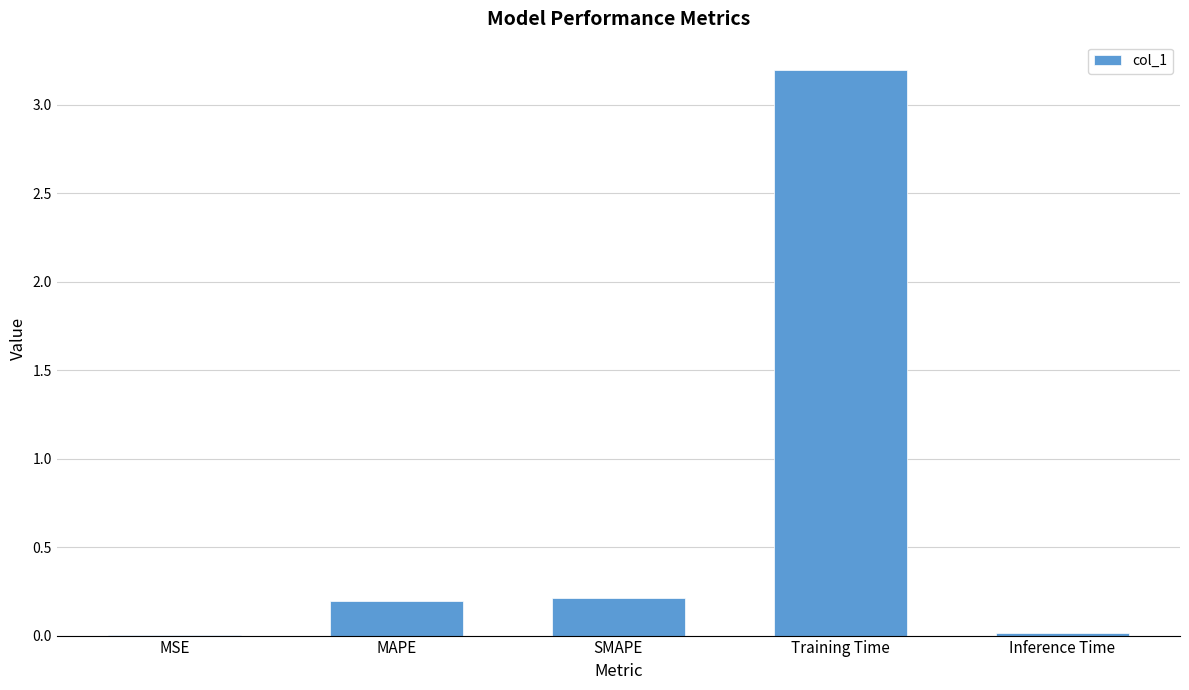

Which label corresponds to the largest value in the chart?

Training Time